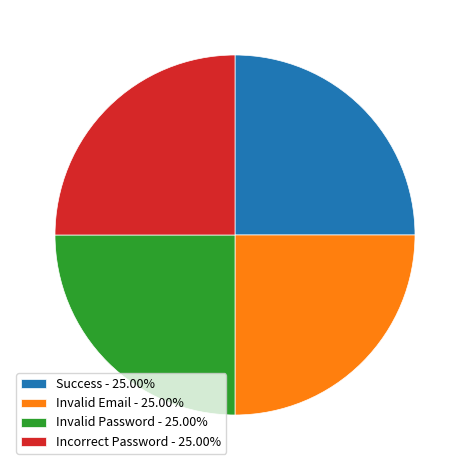

The Invalid Email slice represents 14% of the pie. True or false?

False